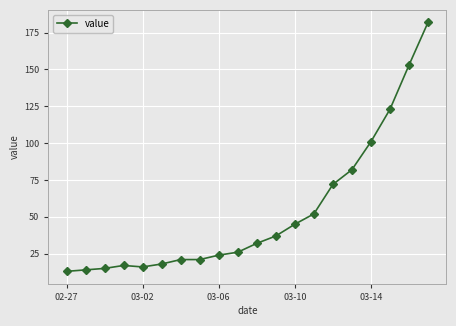

Reading right to left, extract all data points from this chart.

182	153	123	101	82	72	52	45	37	32	26	24	21	21	18	16	17	15	14	13